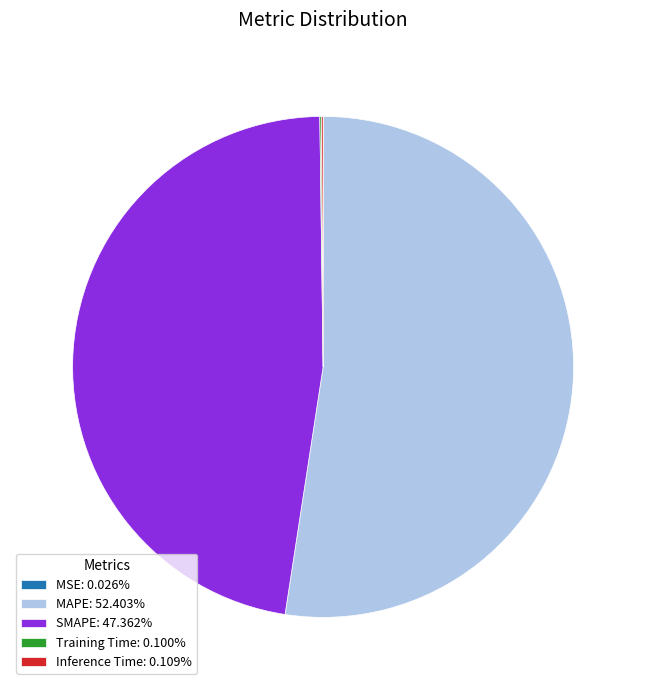

Is there any slice that represents more than half of the pie?

Yes